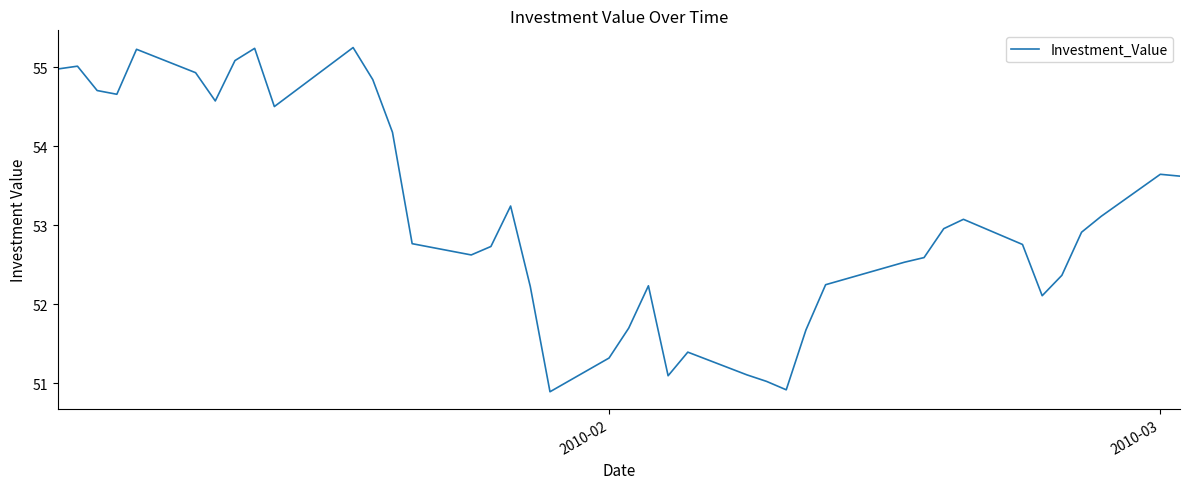

What is the difference between the maximum and minimum values?

4.4